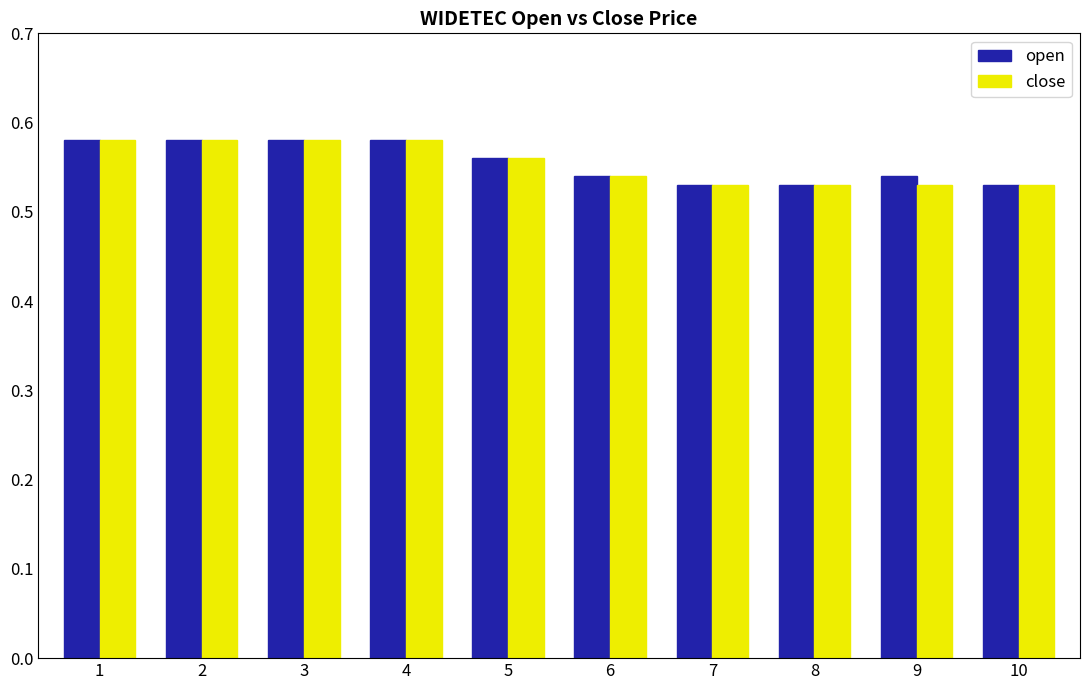

What is the total value across all series at 6?

1.1